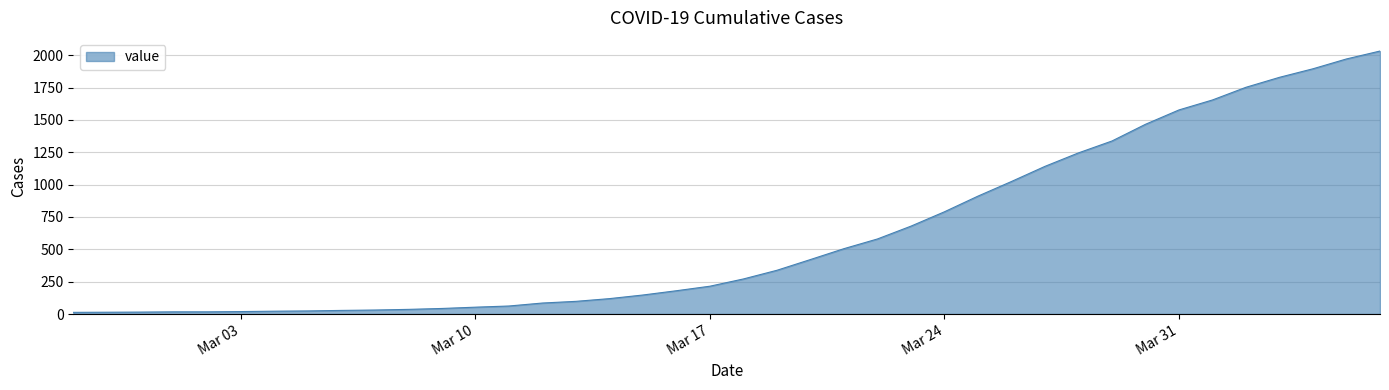

What is the difference between the maximum and minimum values?

2019